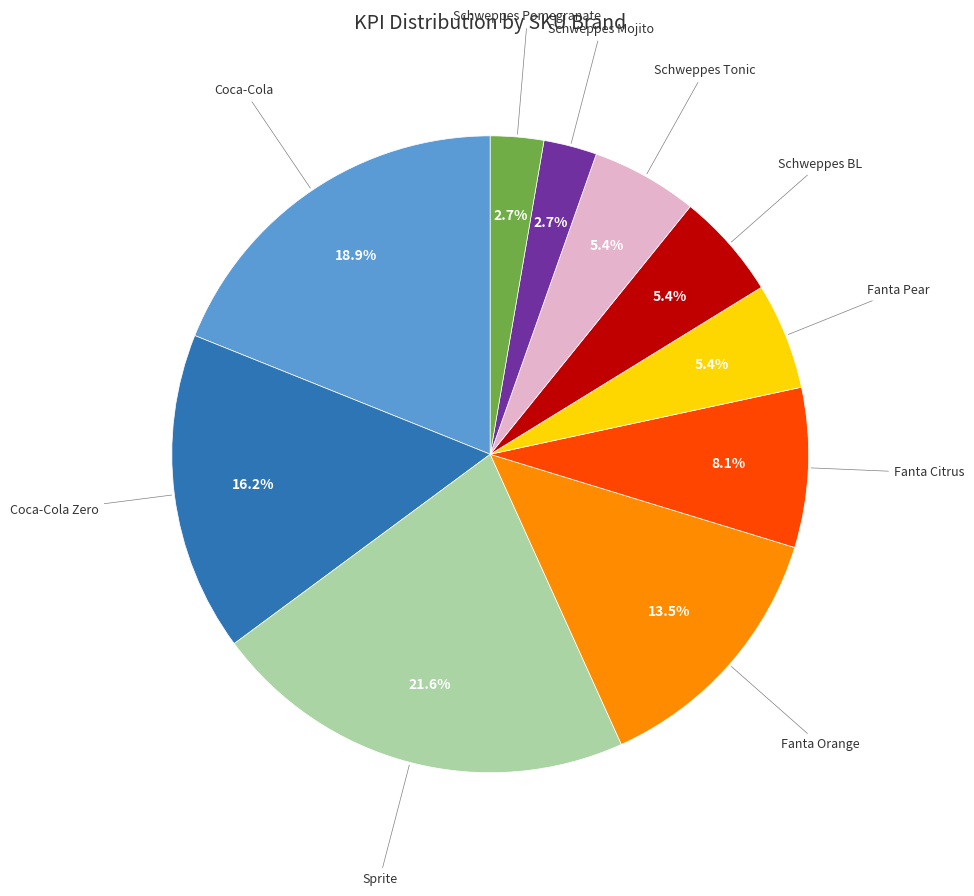

Is there any slice that represents more than half of the pie?

No